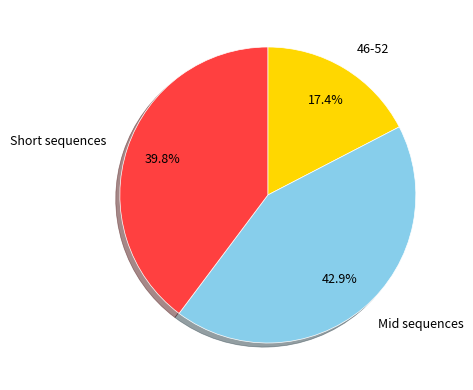

What is the smallest slice in the pie chart?

46-52